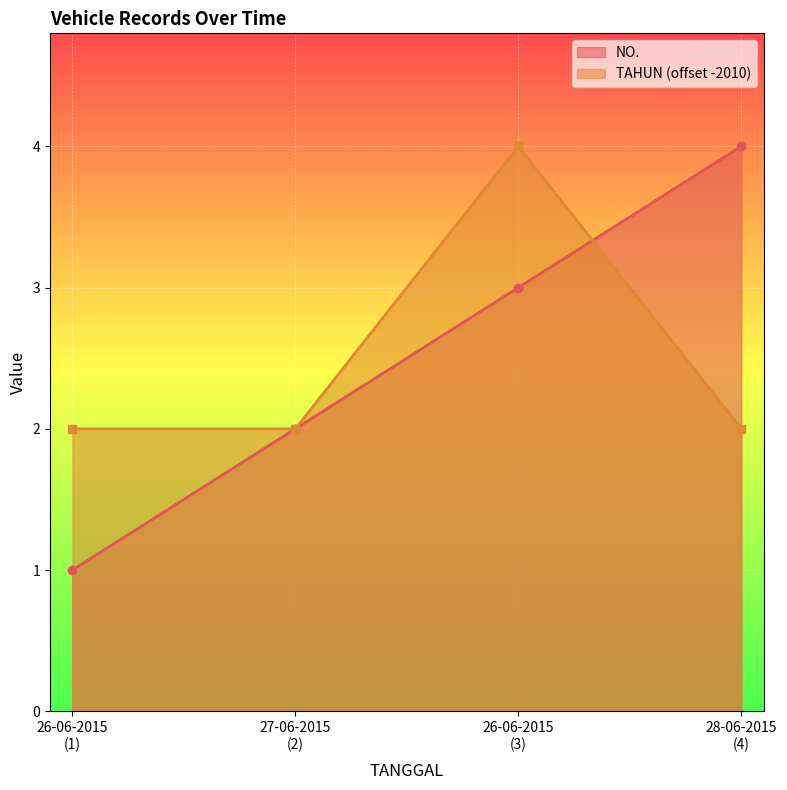

What is the greatest value displayed?

4